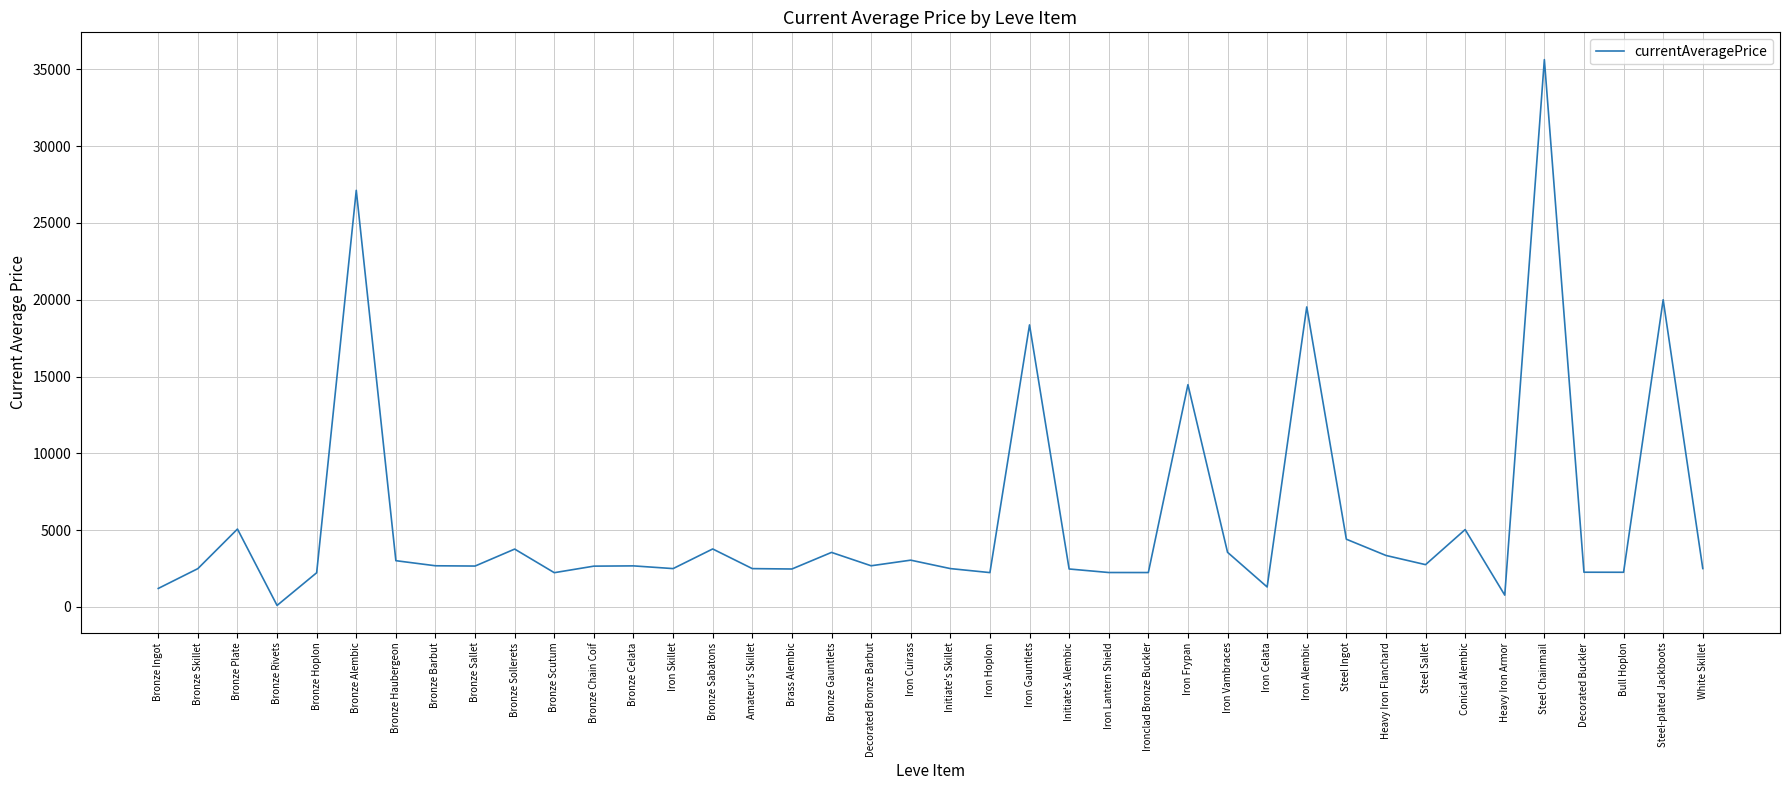

What is the minimum value shown in the chart?

97.8